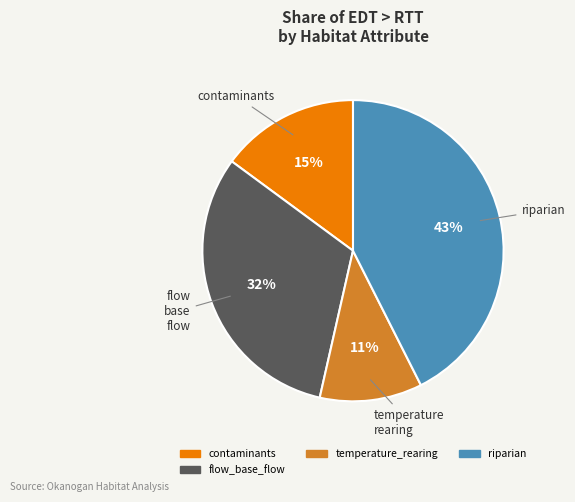

Is there a majority slice in this chart?

No